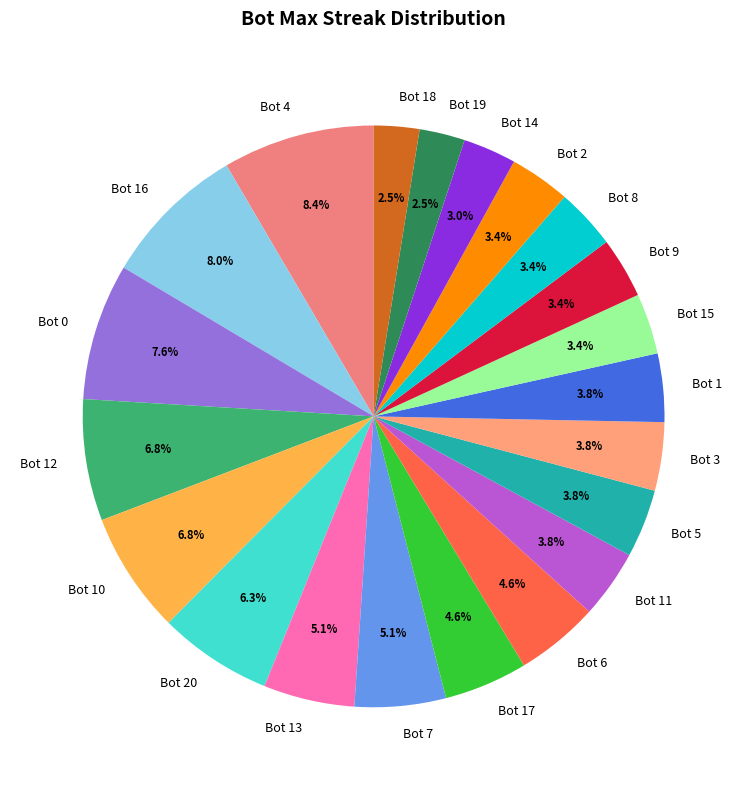

To the nearest percent, what is the difference between the Bot 18 and Bot 1 slice percentages?

1%